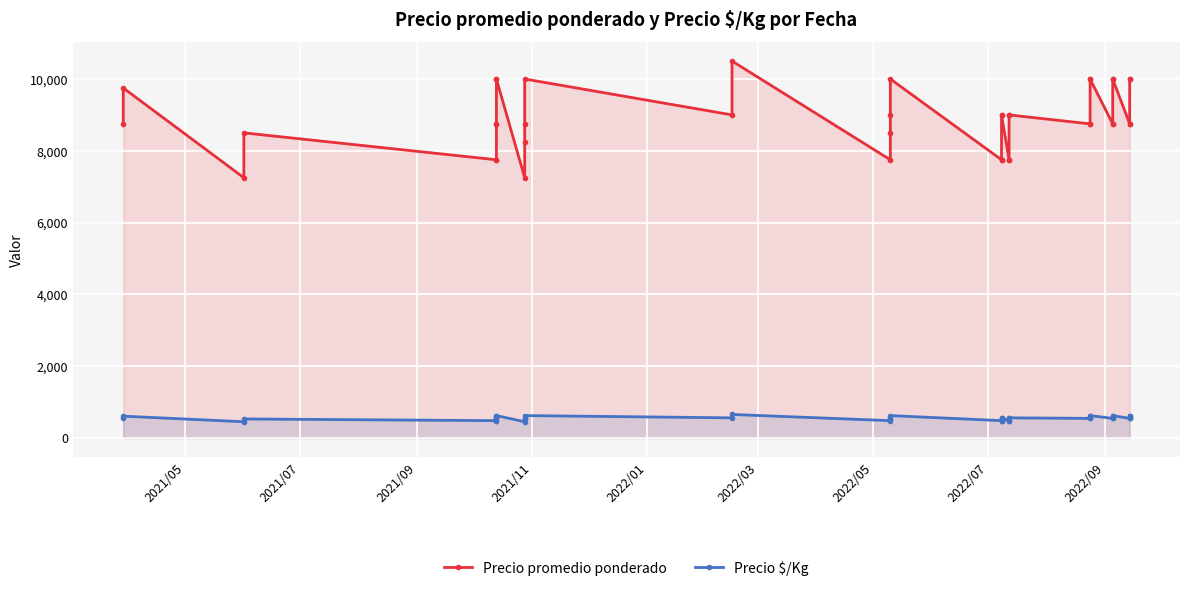

The Precio $/Kg series shows 923 at 35. True or false?

False